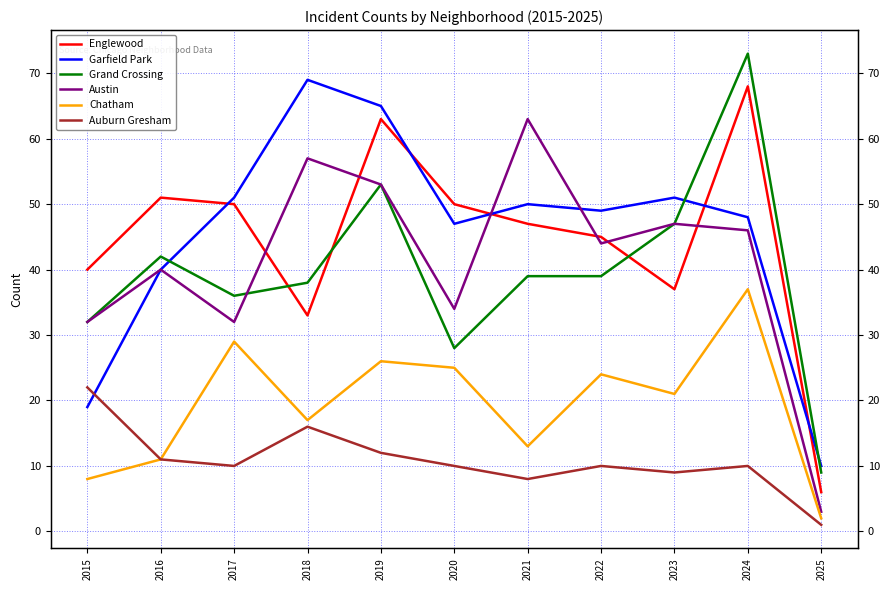

What is the maximum value for Chatham?

37